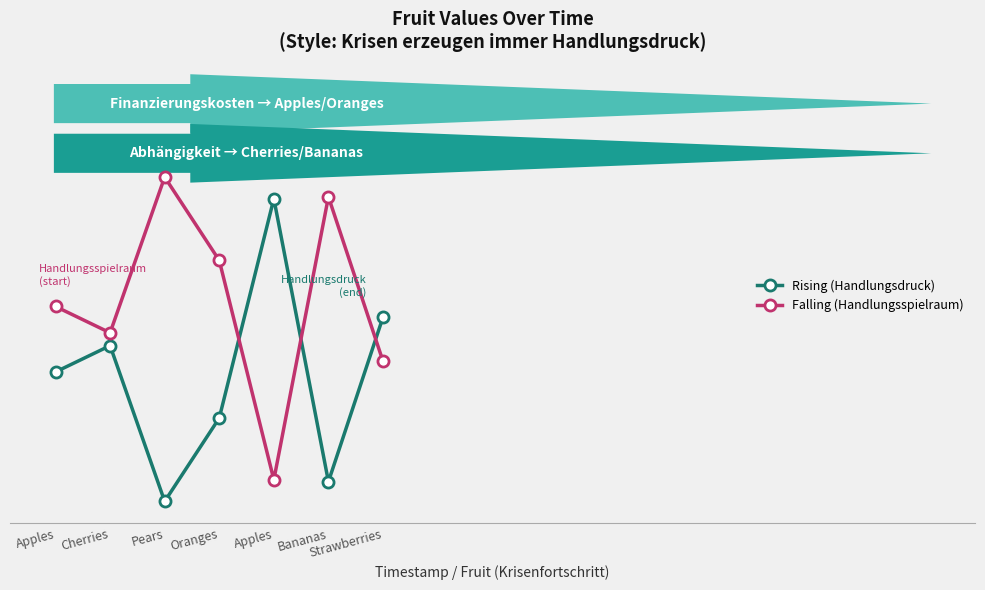

What are all the series names shown in the legend?

Rising (Handlungsdruck), Falling (Handlungsspielraum)